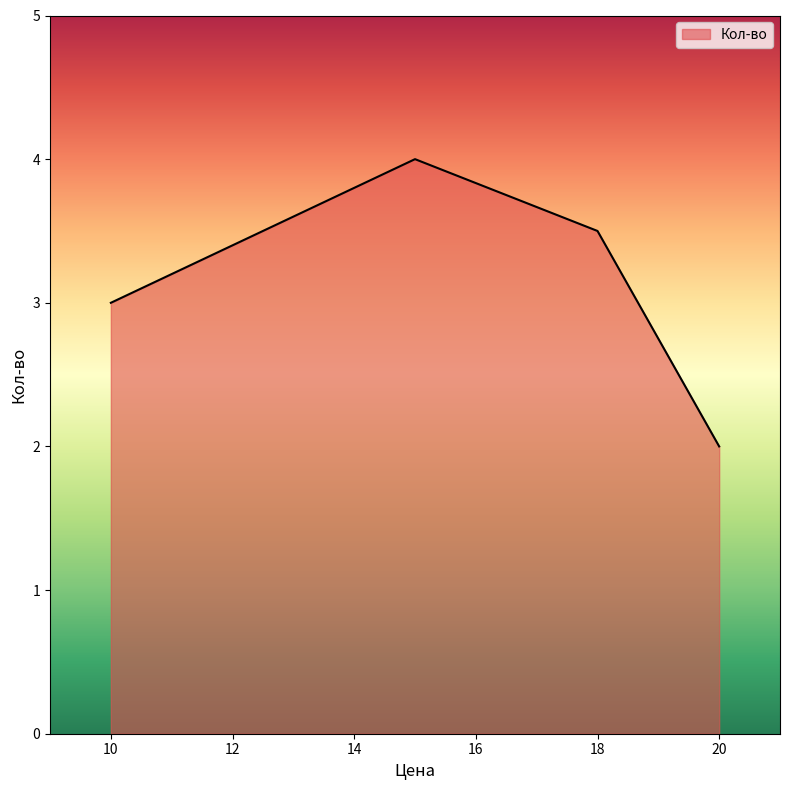

What is the average value?

3.1